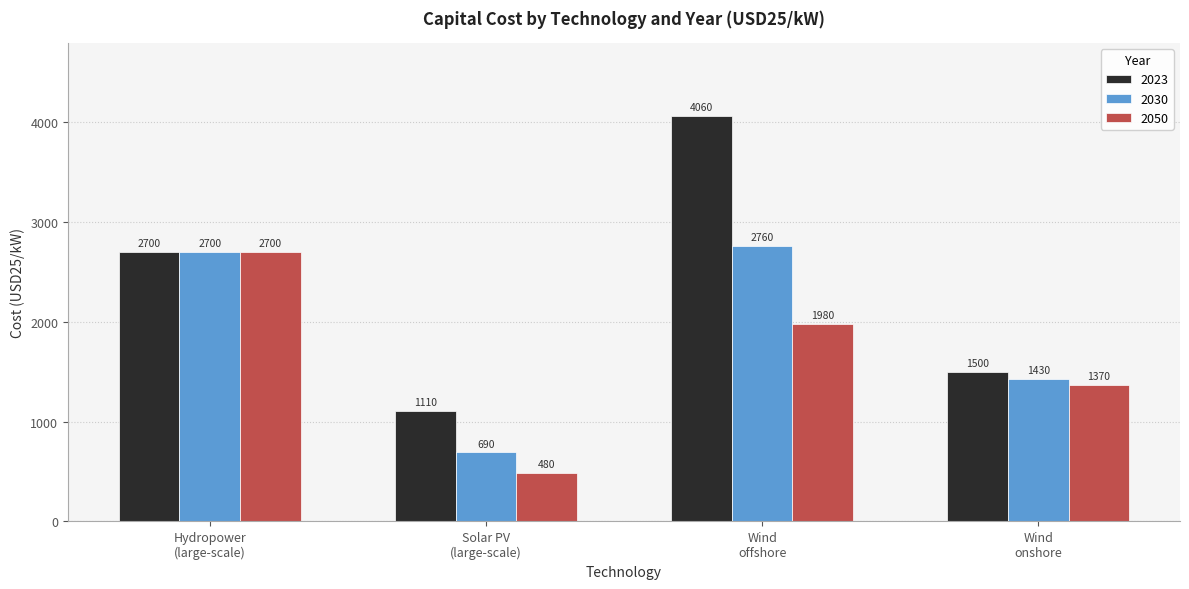

At which category does the chart reach its minimum across all series?

Solar PV
(large-scale)